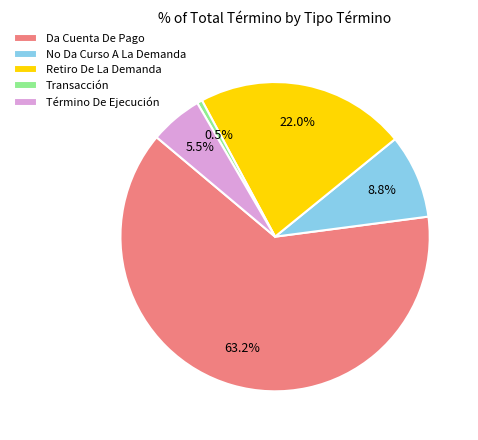

How much of the chart is everything except No Da Curso A La Demanda?

91.2%